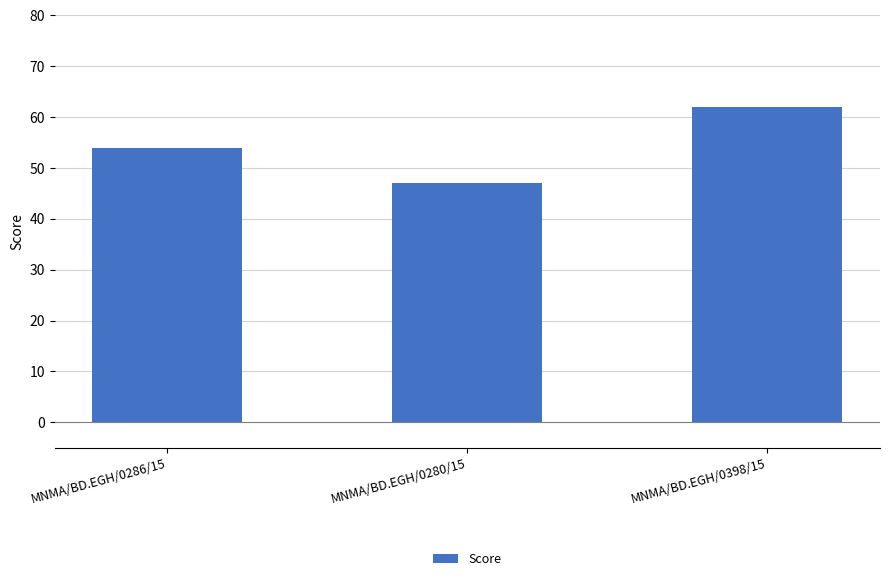

At which category does the chart reach its peak across all series?

MNMA/BD.EGH/0398/15